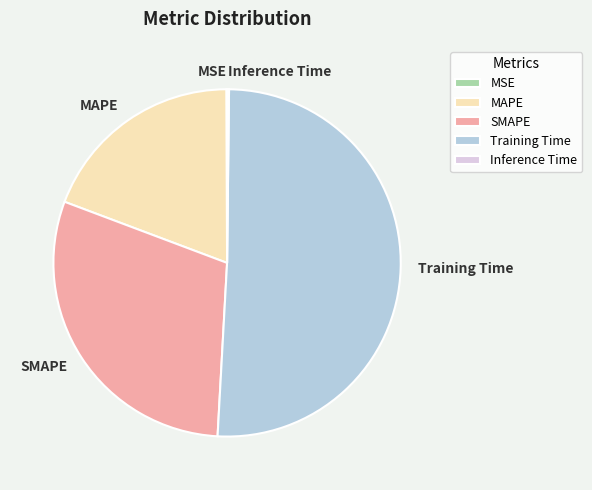

Between SMAPE and MAPE, which is larger?

SMAPE